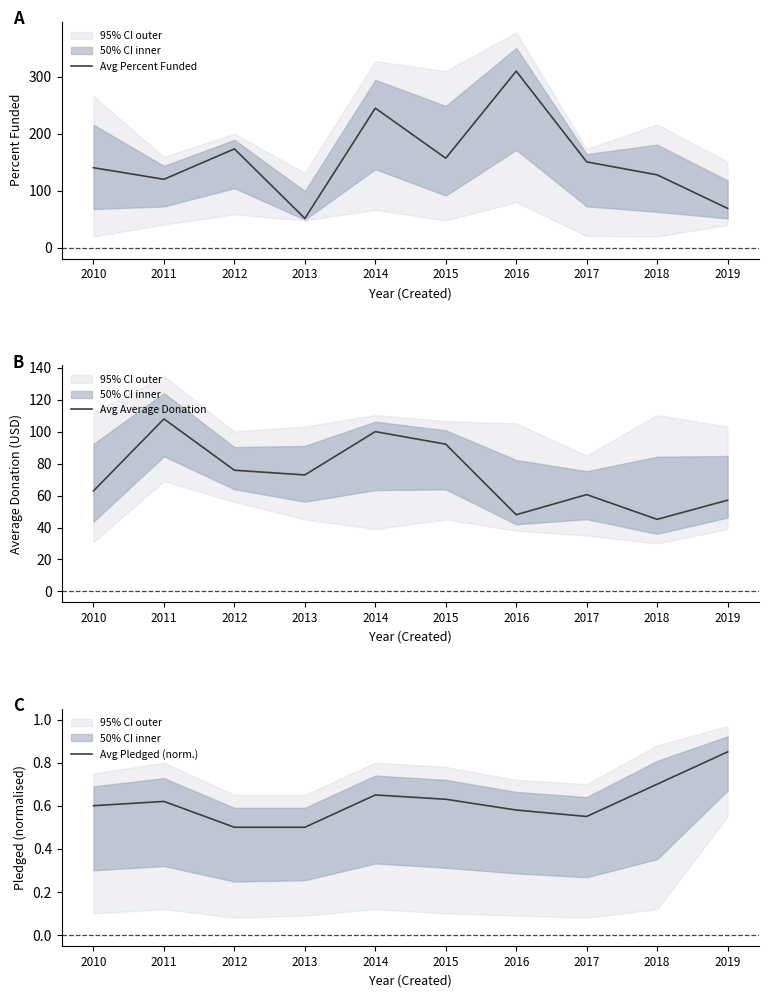

How many interior local valleys does the Avg Average Donation series have?

3